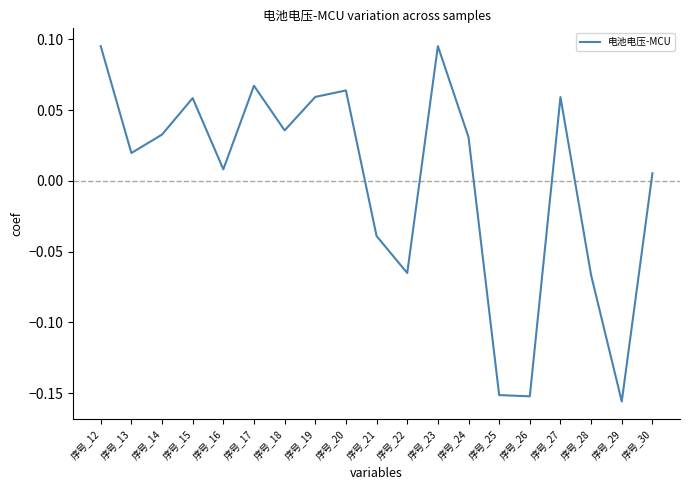

What is the difference between the values at 序号_26 and 序号_16?

0.2